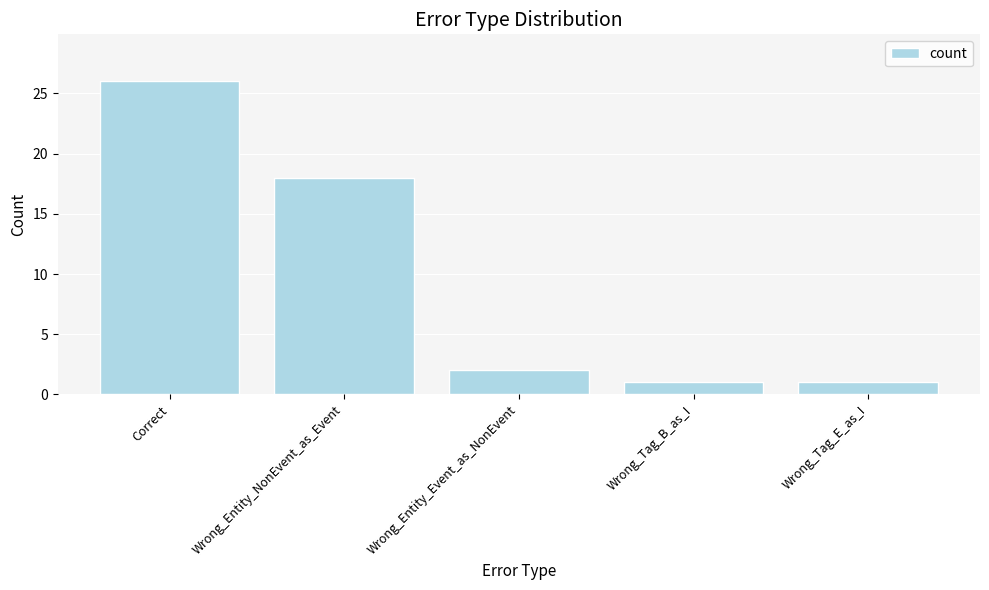

True or false: the data shows 36 at Correct.

False